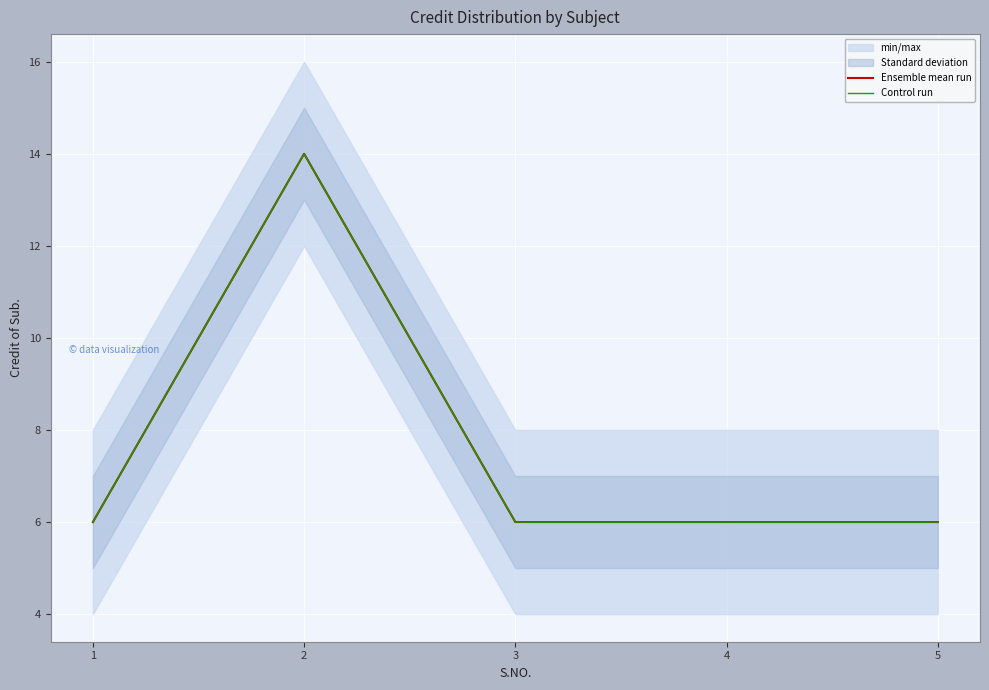

Which series changed the most between 1 and 2?

Ensemble mean run